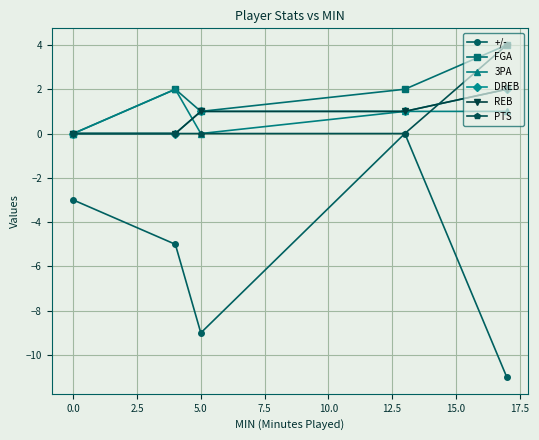

True or false: 3PA and FGA intersect in this chart.

False